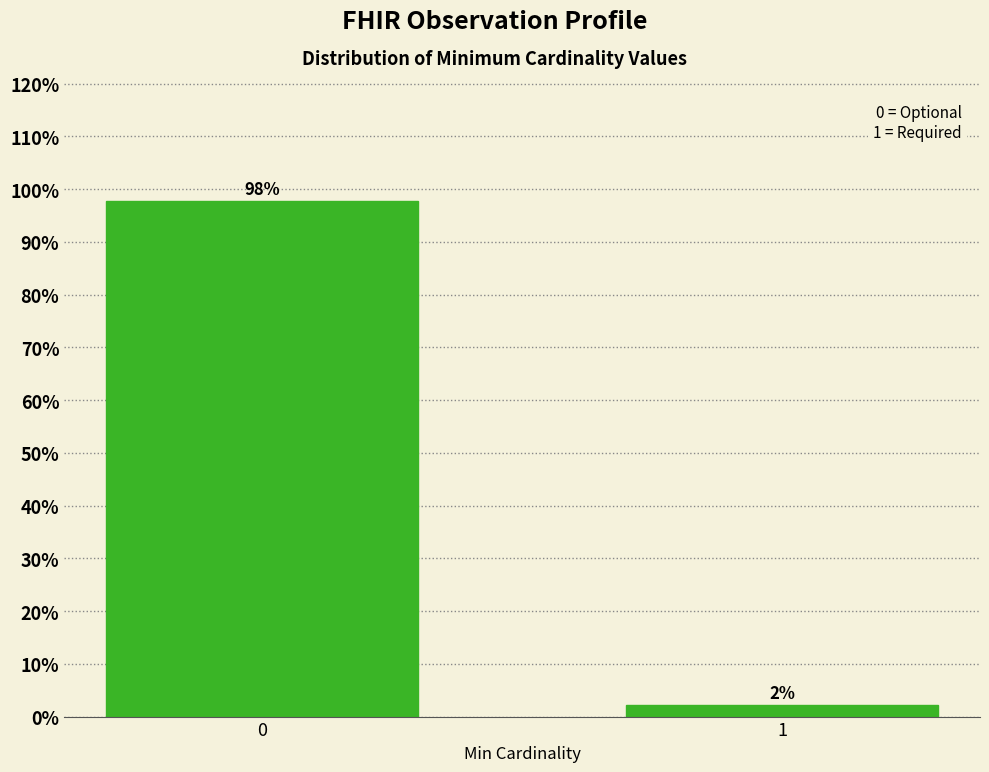

What is the value of the 1st bar from the left?

97.8